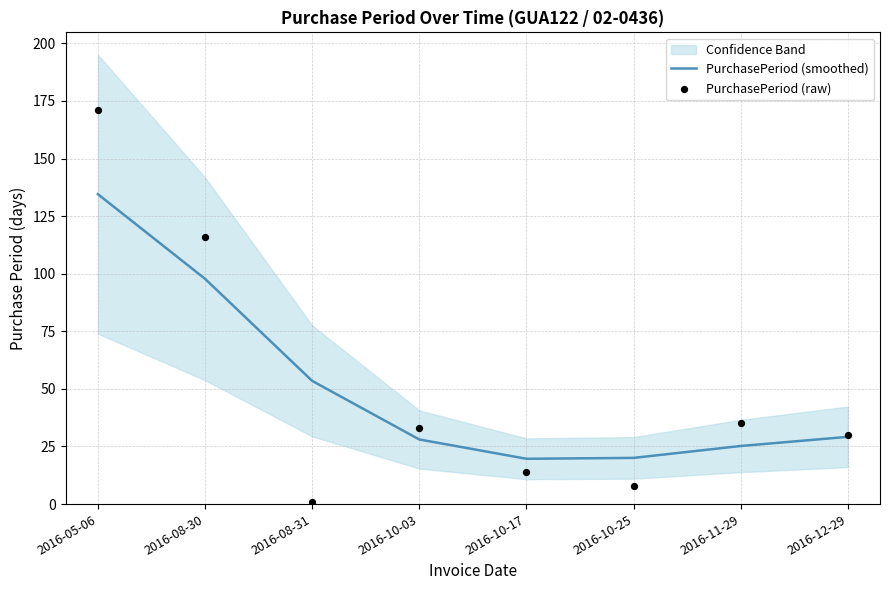

At how many categories does at least one series exceed 157?

1